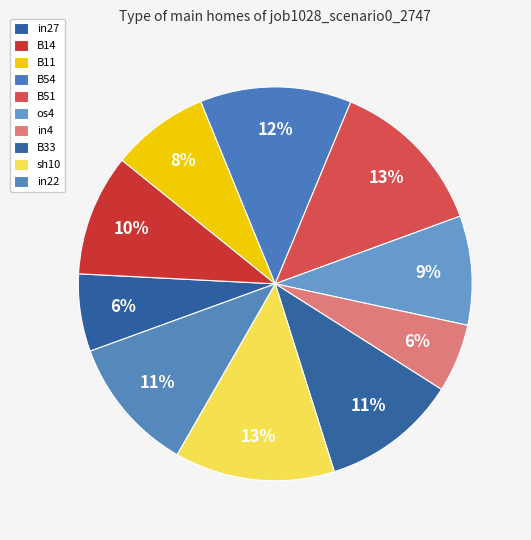

Combined, what portion of the pie is in22 and sh10?

24.3%